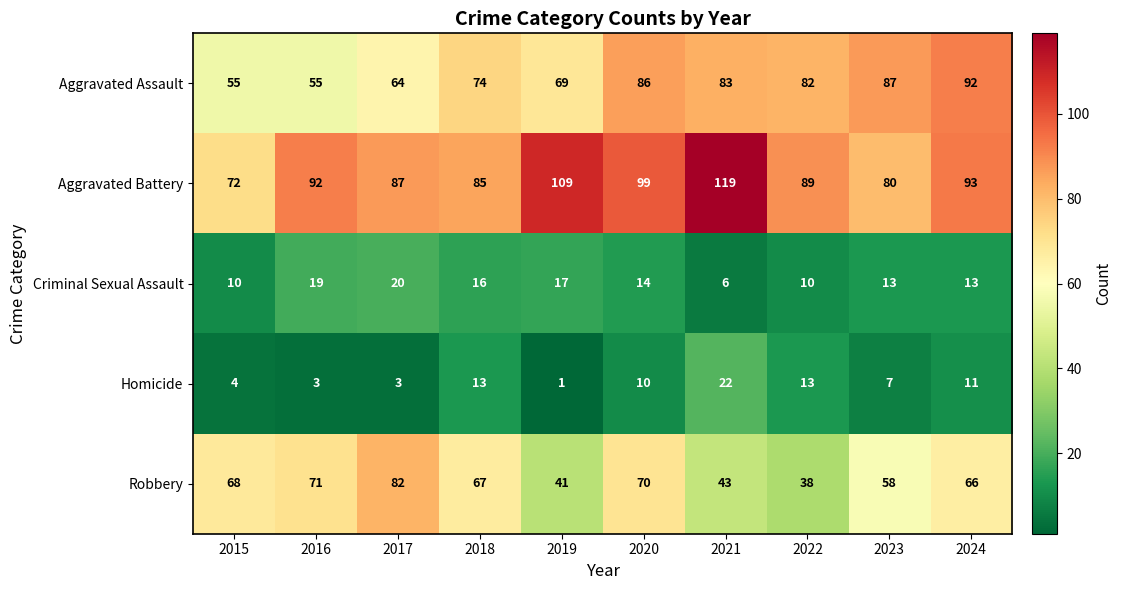

At how many categories does at least one series exceed 116?

1